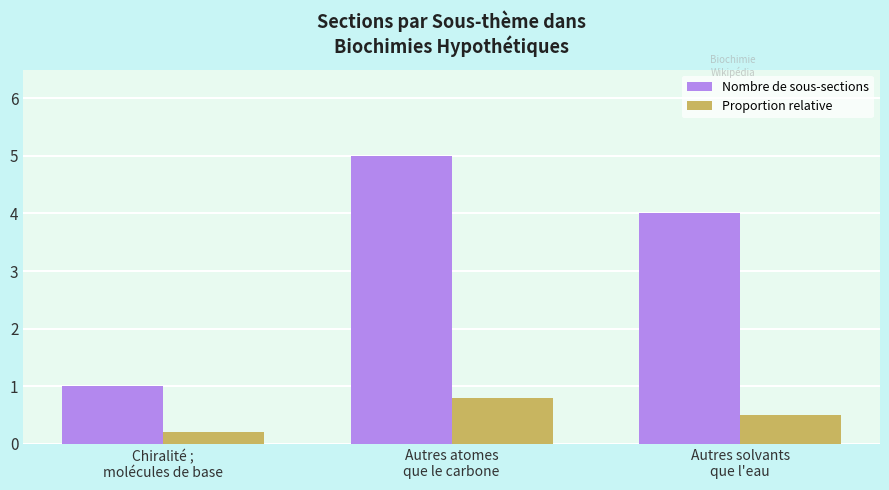

Which series has the widest spread of values?

Nombre de sous-sections